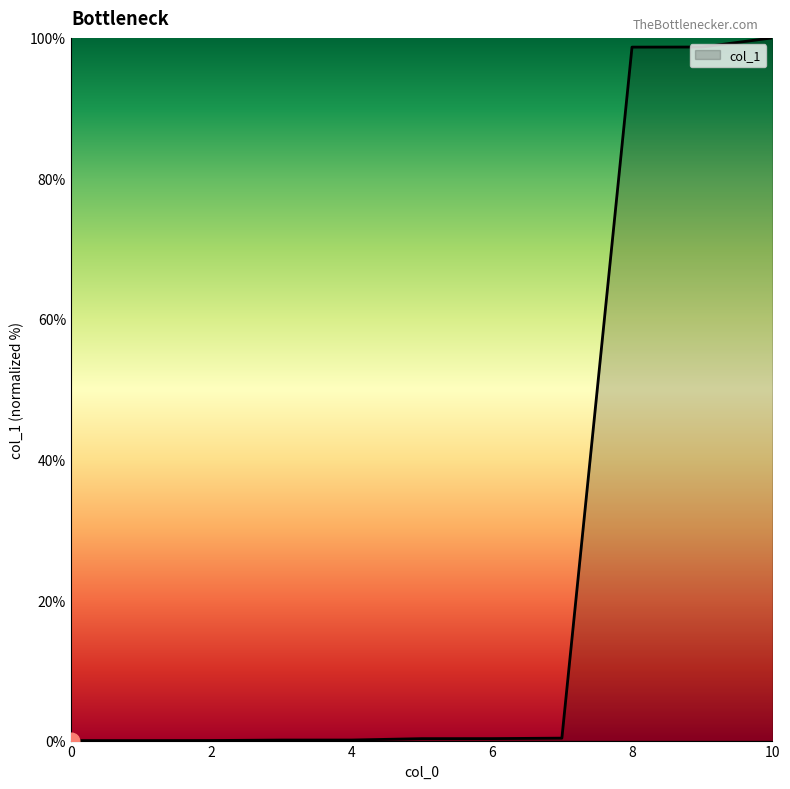

What is the difference between the maximum and minimum values?

100.0